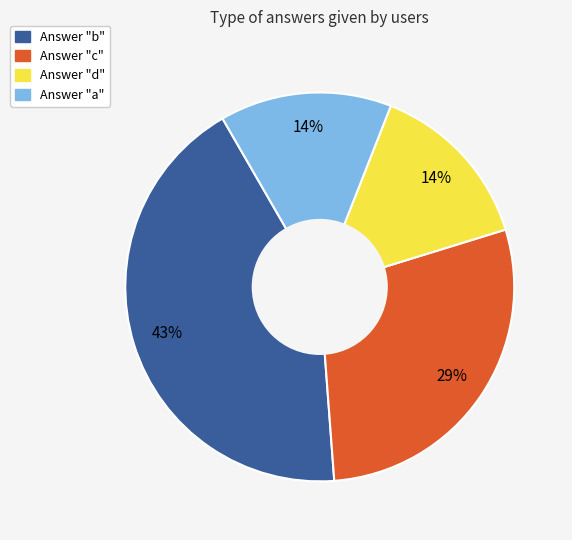

Combined, do Answer "a" and Answer "b" account for over 50%?

Yes